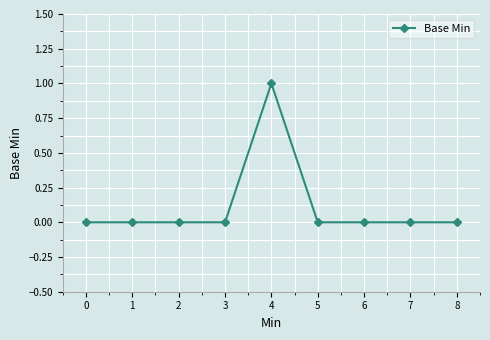

Which category has the highest value across all series?

4